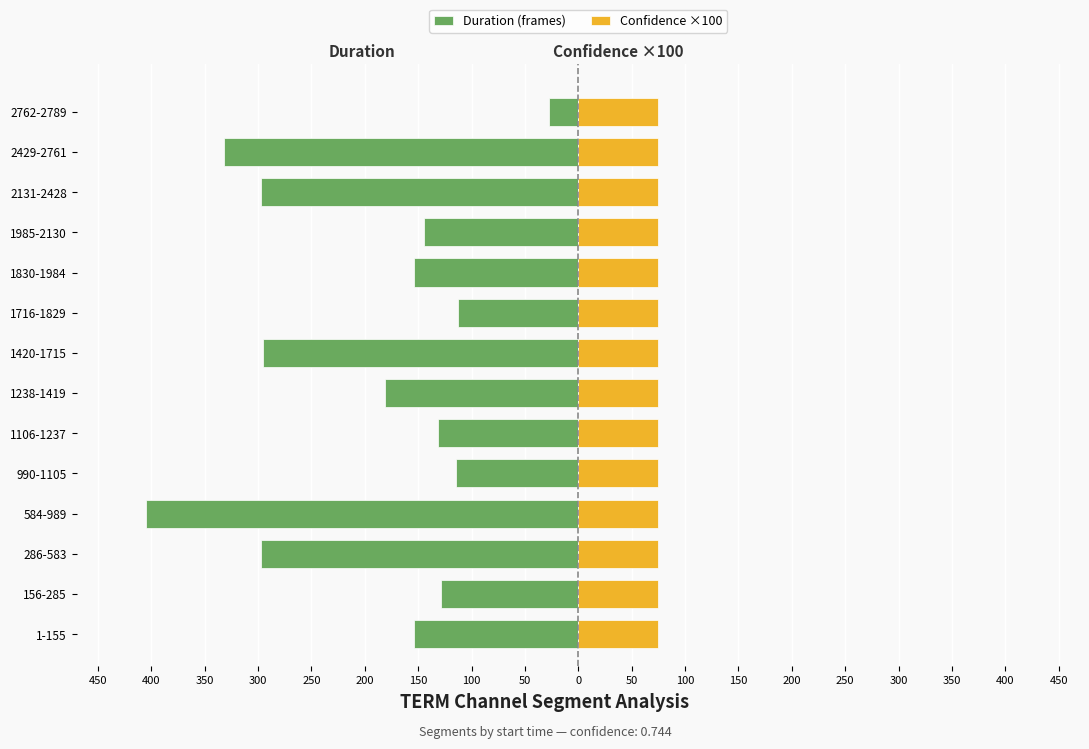

What is the difference between the maximum and minimum values in the Duration (frames) series?

378.0